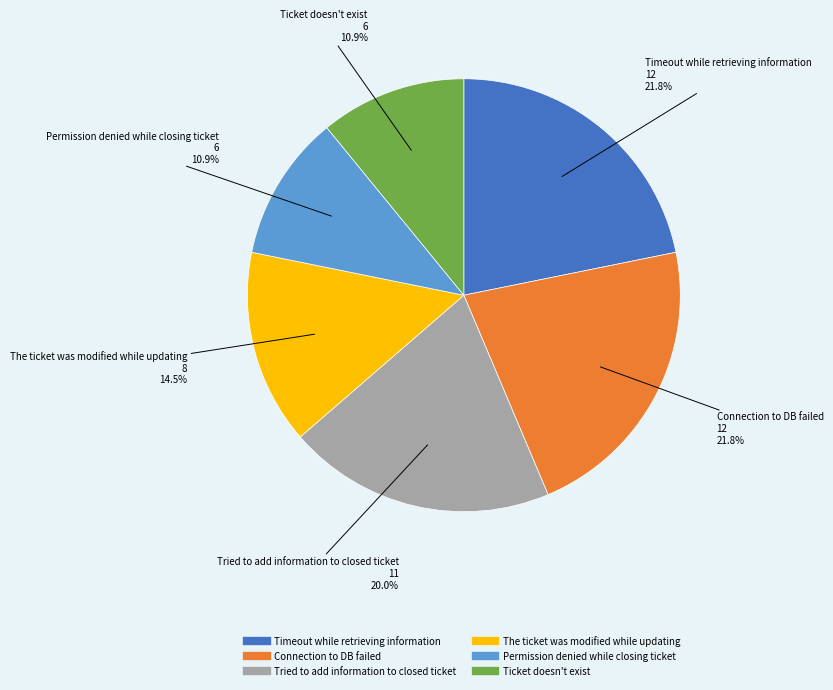

Does Connection to DB failed represent more than half of the total?

No